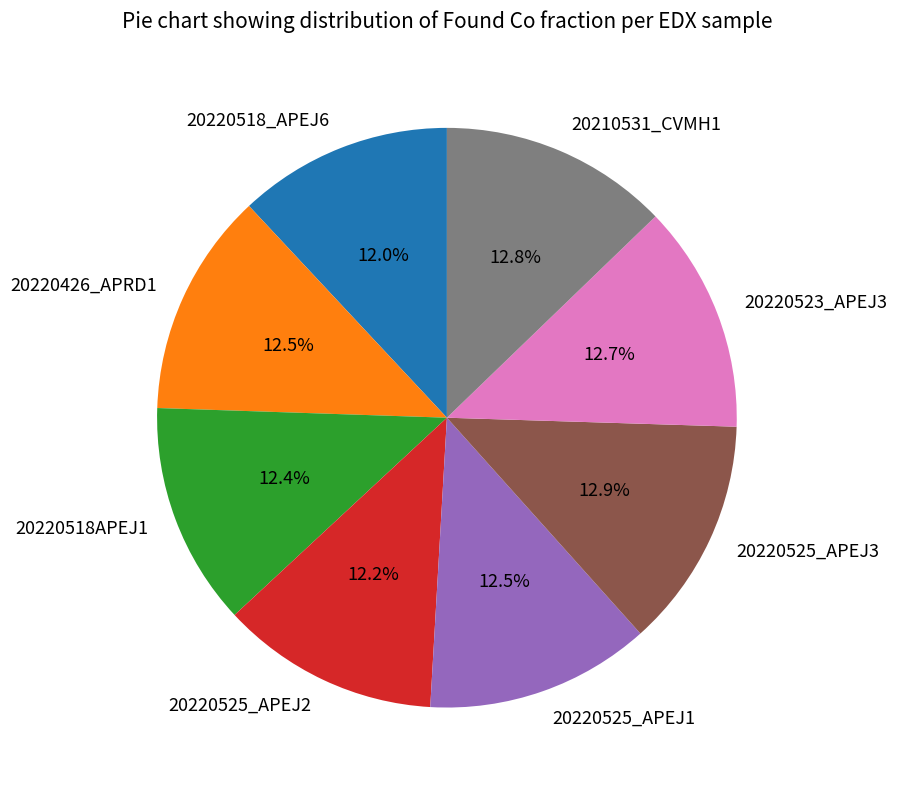

Is 20210531_CVMH1 the majority of the pie?

No